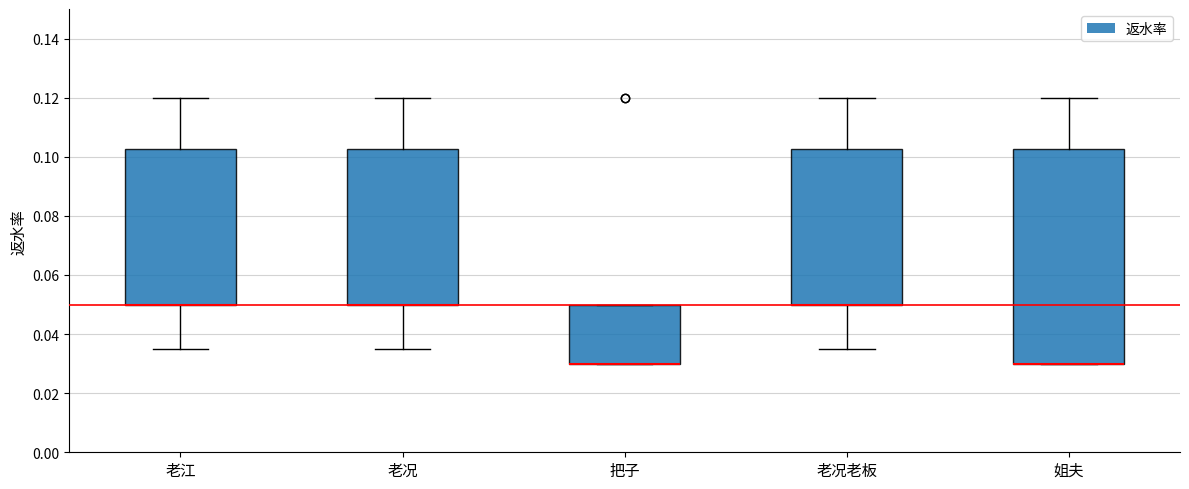

Reading left to right, read every box against the y-axis: the position of its median line, the range the box covers, and the ends of its whiskers. The values are not printed on the chart, so give them approximately, as read against the axis.

老江: median 0.050 (drawn on the box's lower edge), box 0.050 to 0.102, whiskers 0.036 to 0.120
老况: median 0.050 (drawn on the box's lower edge), box 0.050 to 0.102, whiskers 0.036 to 0.120
把子: median 0.030 (drawn on the box's lower edge), box 0.030 to 0.050, whiskers 0.030 to 0.050
老况老板: median 0.050 (drawn on the box's lower edge), box 0.050 to 0.102, whiskers 0.036 to 0.120
姐夫: median 0.030 (drawn on the box's lower edge), box 0.030 to 0.102, whiskers 0.030 to 0.120